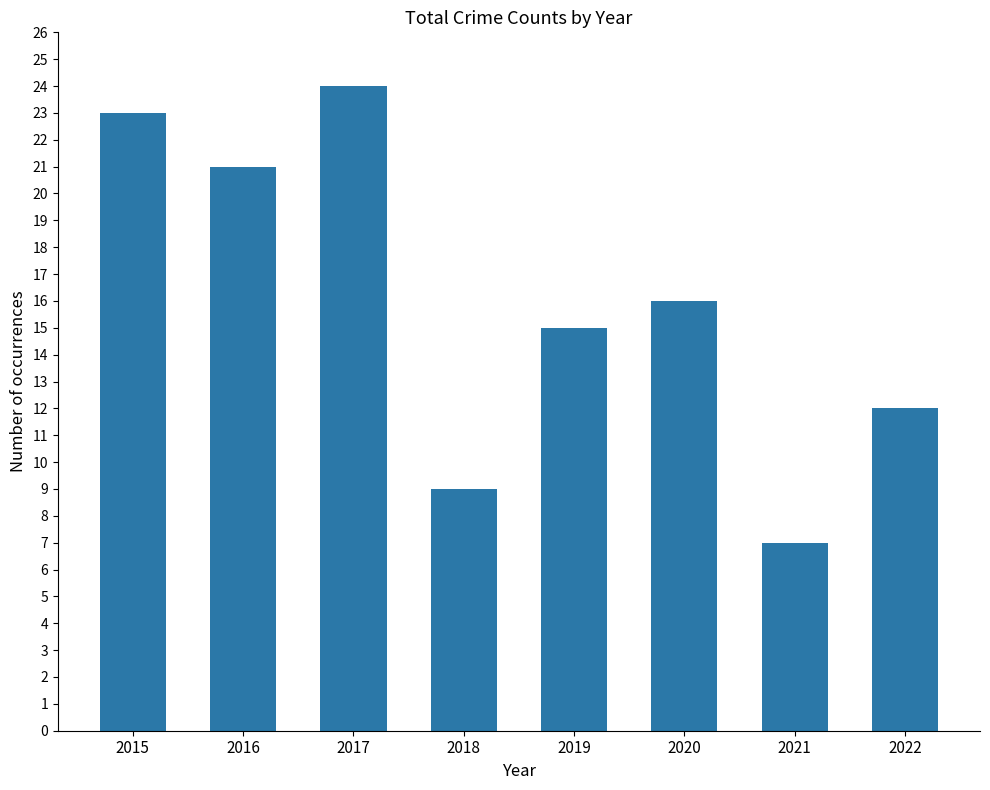

What is the greatest value displayed?

24